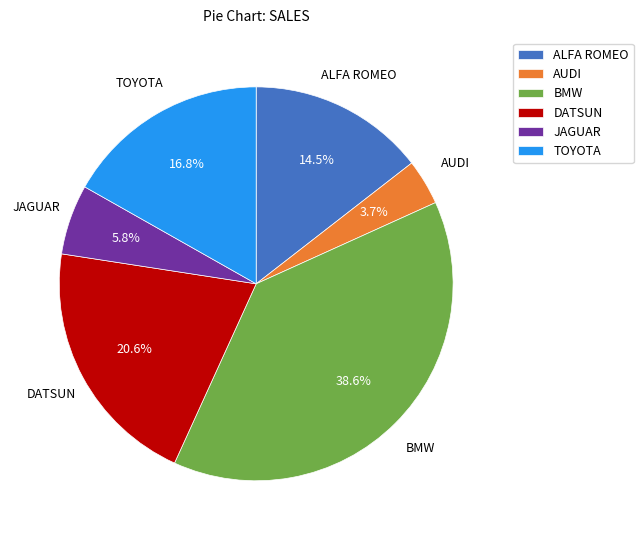

Rank the categories by value from highest to lowest.

BMW, DATSUN, TOYOTA, ALFA ROMEO, JAGUAR, AUDI